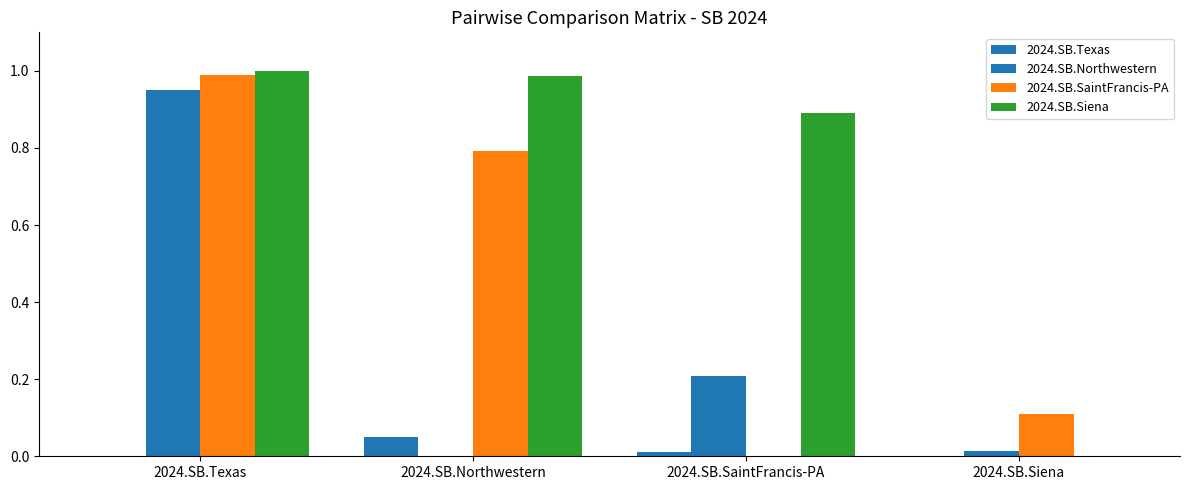

At 2024.SB.Siena, list the series in order from largest to smallest.

2024.SB.SaintFrancis-PA, 2024.SB.Northwestern, 2024.SB.Texas, 2024.SB.Siena